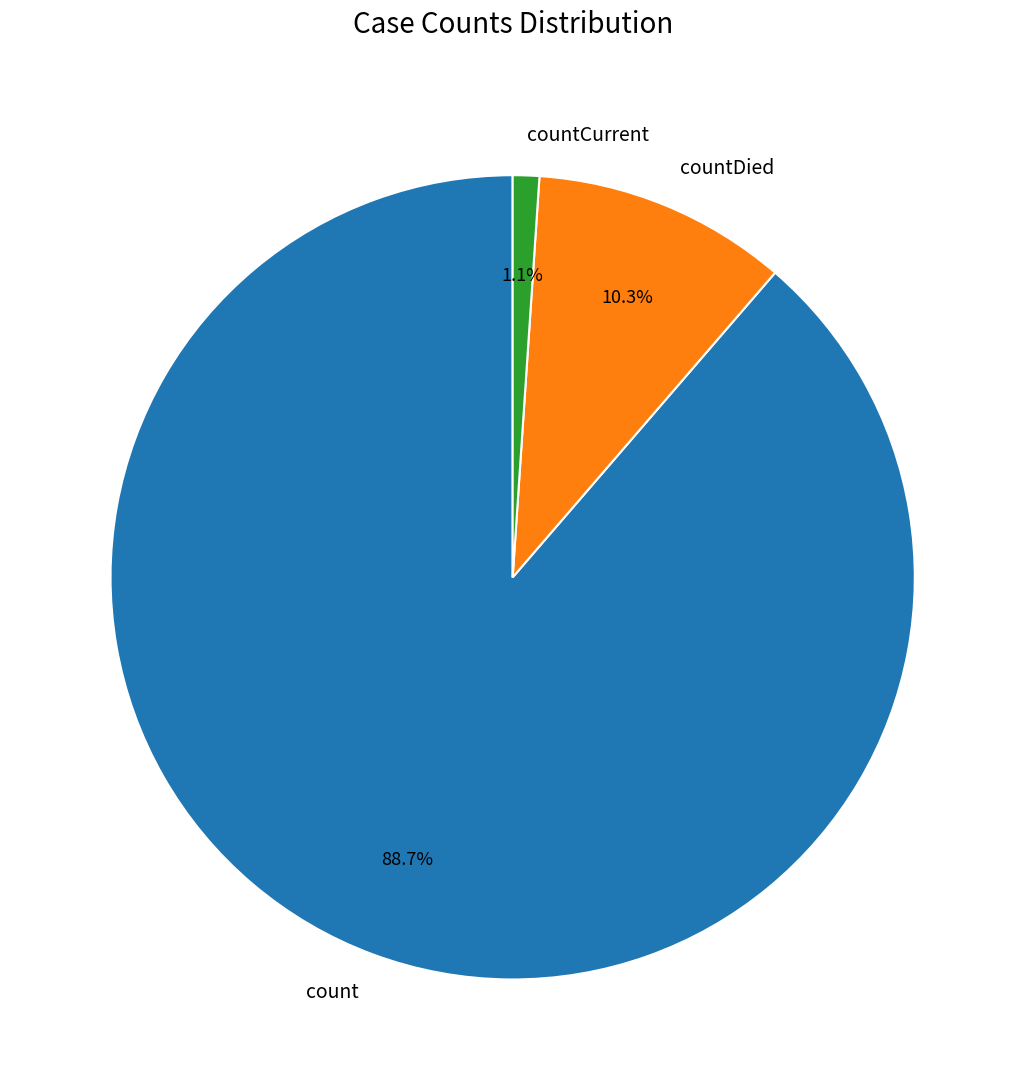

Rank the categories by value from highest to lowest.

count, countDied, countCurrent